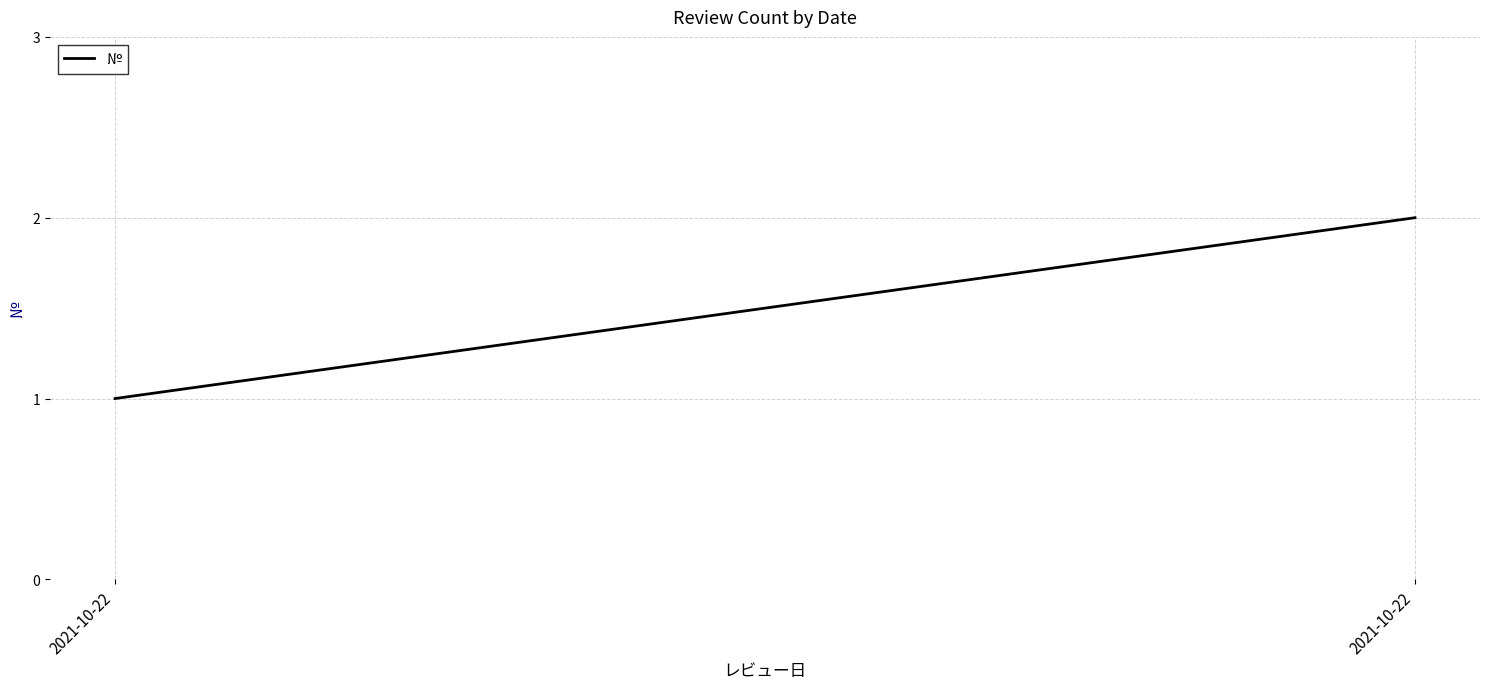

What is the change in value from 2021-10-22 to 2021-10-22?

+1